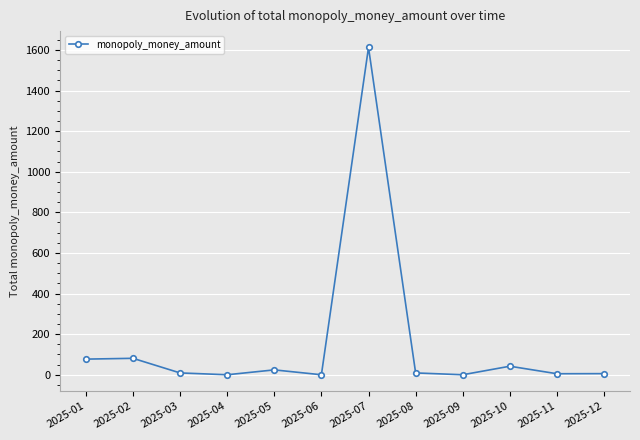

What is the difference between the values at 2025-08 and 2025-02?

72.0